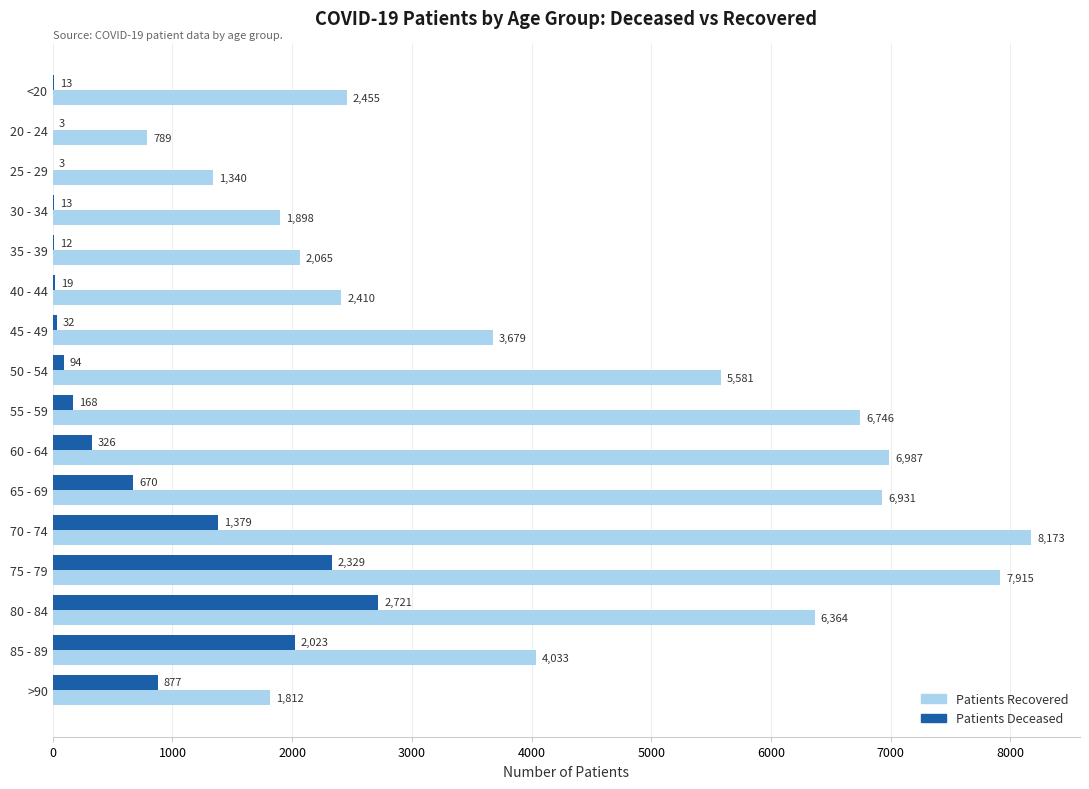

What is the greatest value displayed?

8173